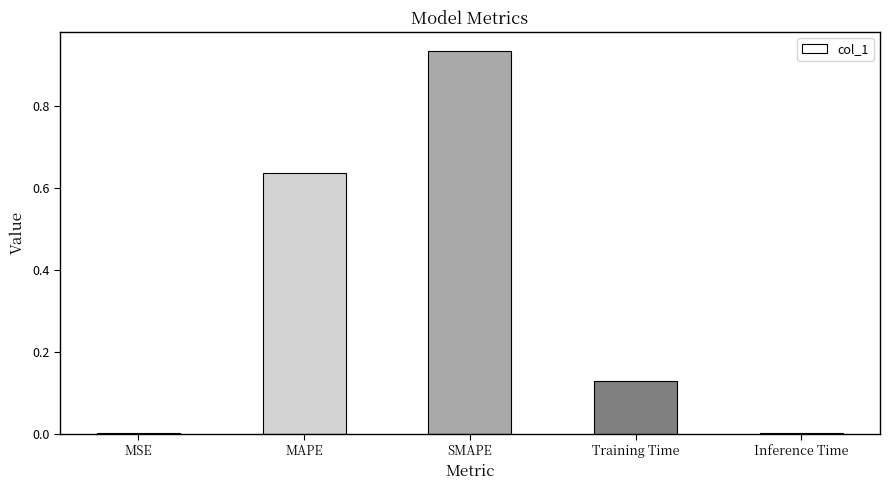

Which has a higher value, MSE or SMAPE?

SMAPE